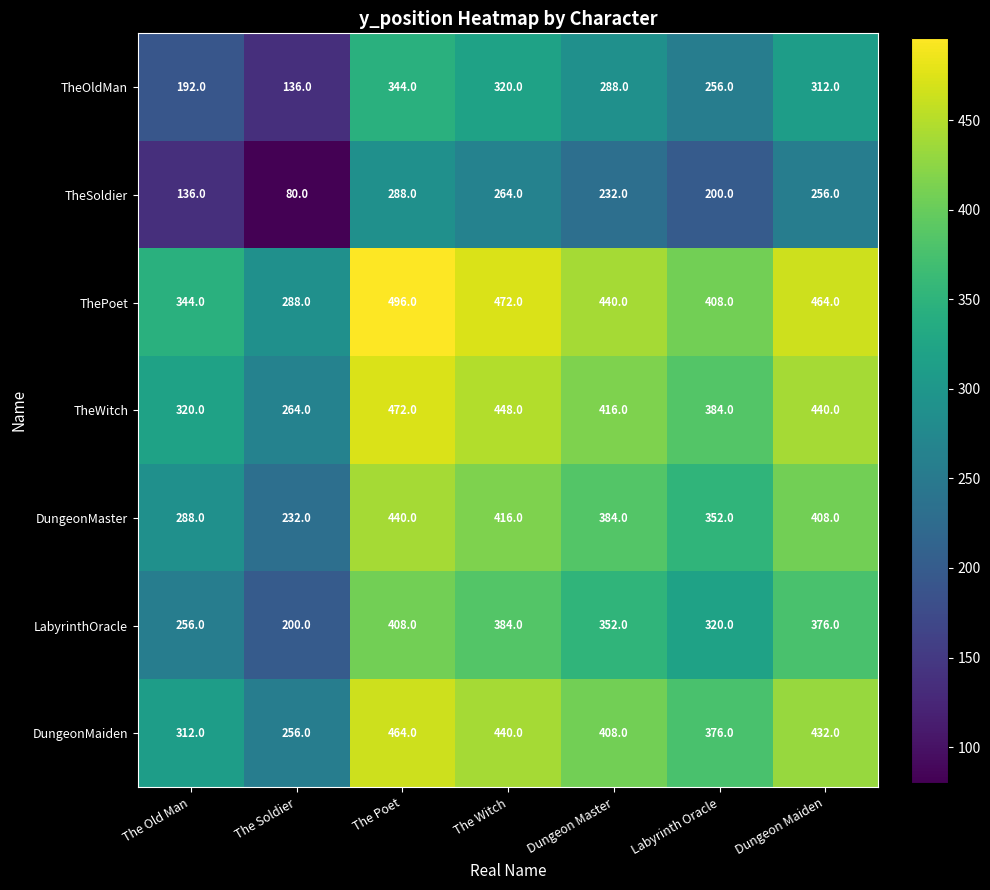

What value does the DungeonMaster series have at Dungeon Master, to the nearest 5?

385